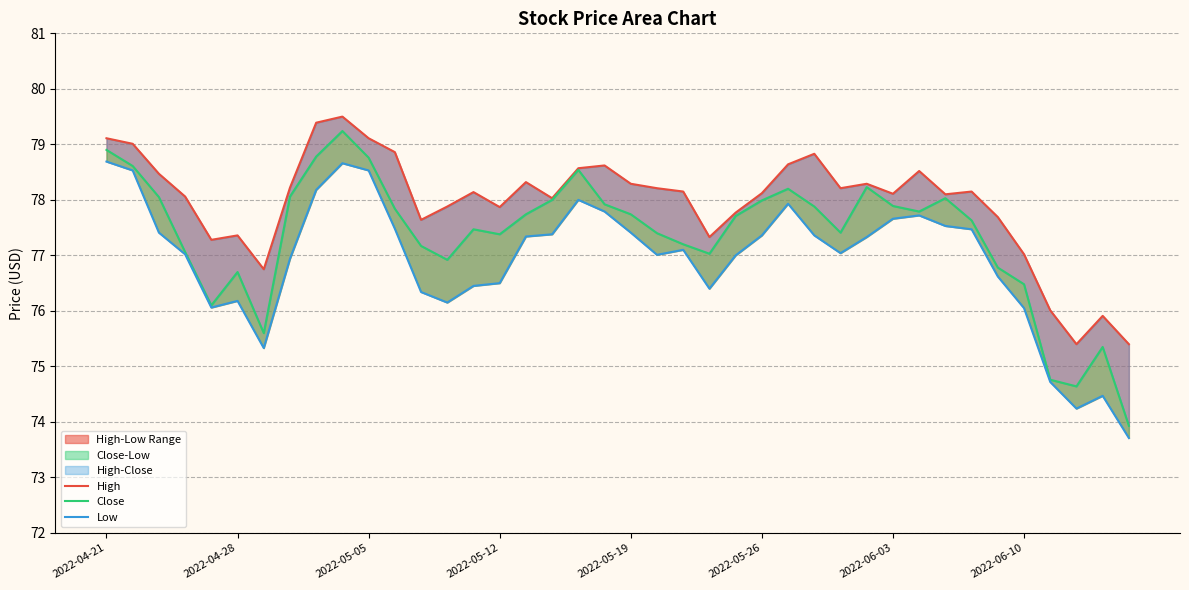

Between 10 and 31, which series saw the biggest shift?

Close